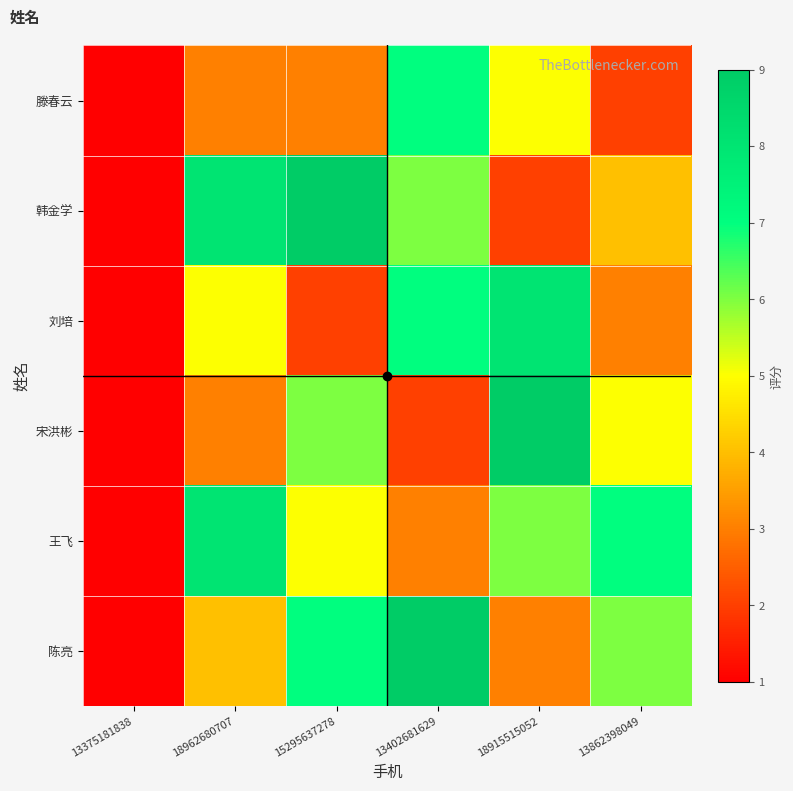

List the series in order of their peak value, lowest first.

滕春云, 刘培, 王飞, 韩金学, 宋洪彬, 陈亮